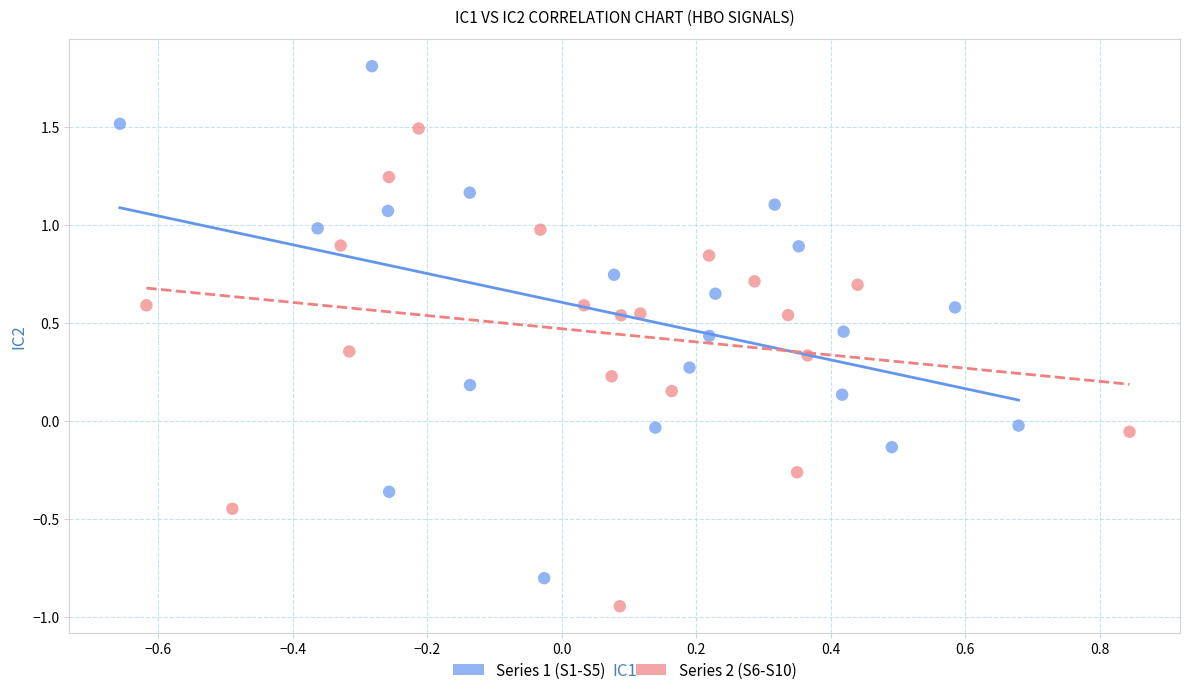

Which series reaches the maximum Y coordinate?

Series 1 (S1-S5)